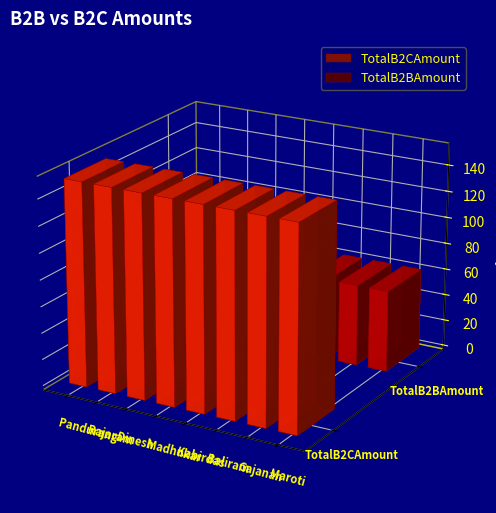

Reading right to left, extract all data points from this chart.

TotalB2CAmount: 153.4	153.4	153.4	153.4	153.4	153.4	153.4	153.4
TotalB2BAmount: 61.4	61.4	61.4	61.4	61.4	61.4	61.4	61.4